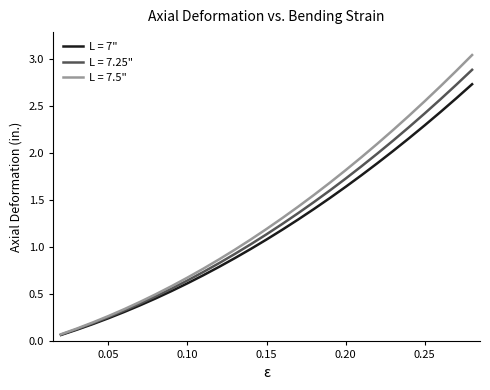

Does the chart display data point markers on the line(s)?

No